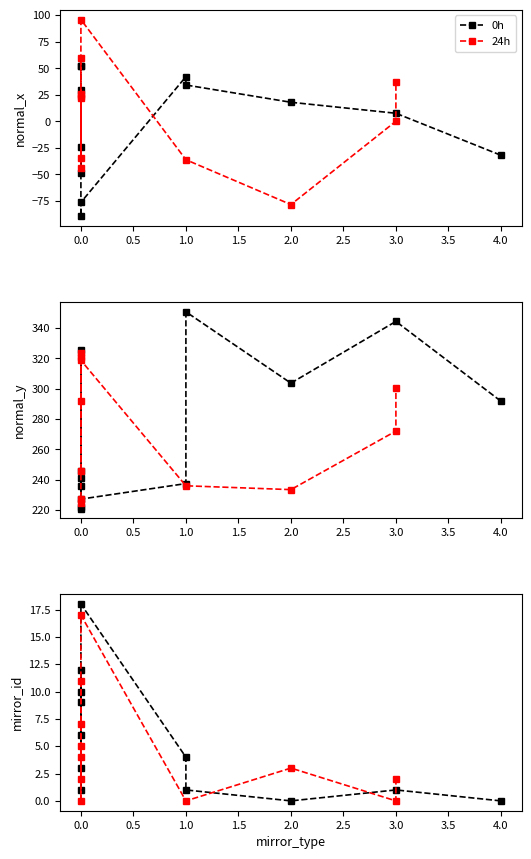

The mirror_id series shows 6.9 at 0. True or false?

False